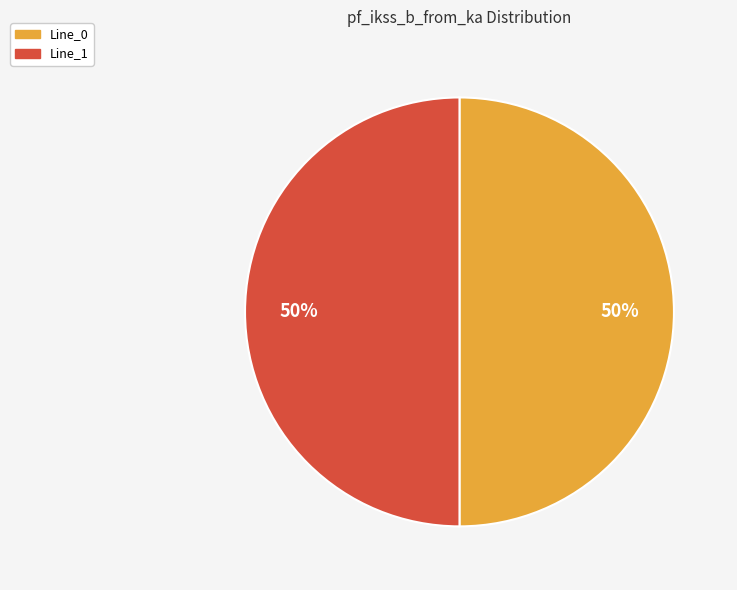

The Line_1 slice represents 64% of the pie. True or false?

False